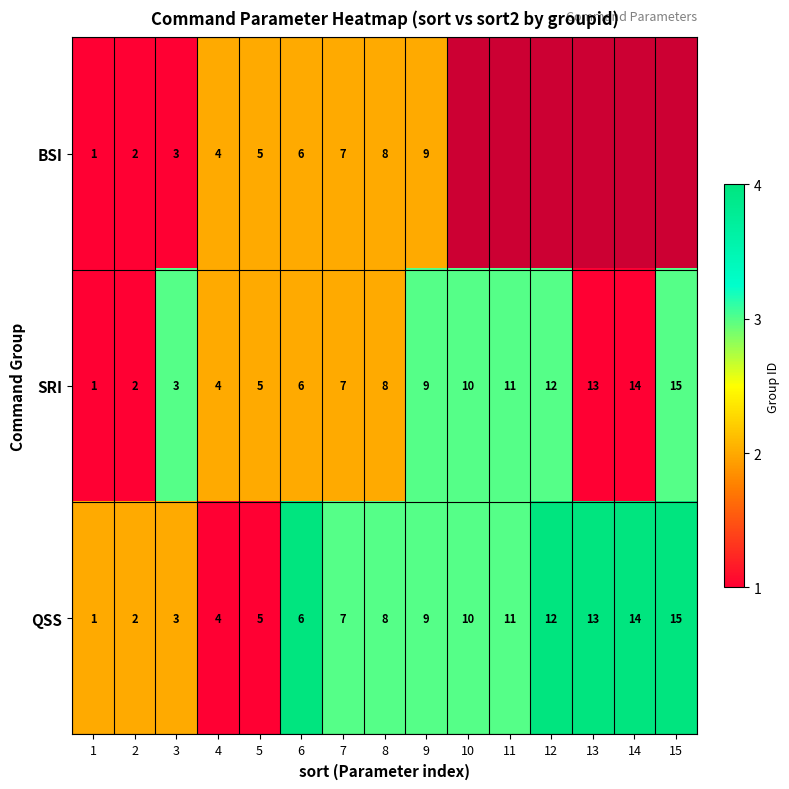

The BSI series shows 6 at 6. True or false?

True